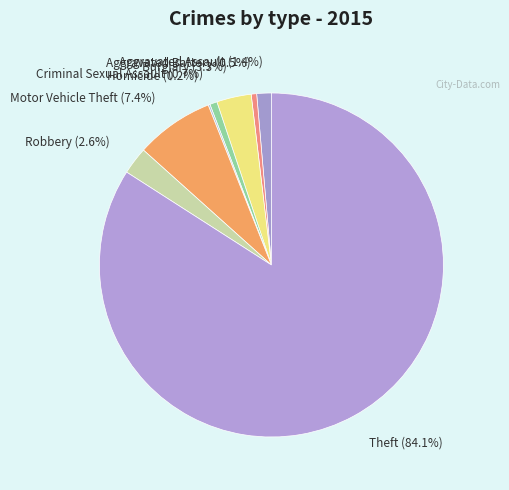

Is the sum of Aggravated Assault and Robbery greater than half?

No